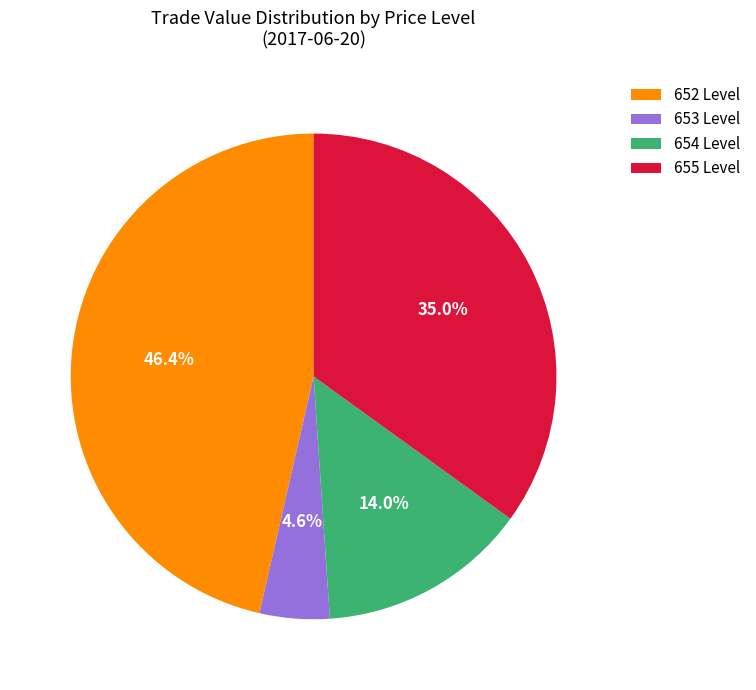

Combined, what portion of the pie is 653 Level and 654 Level?

18.6%